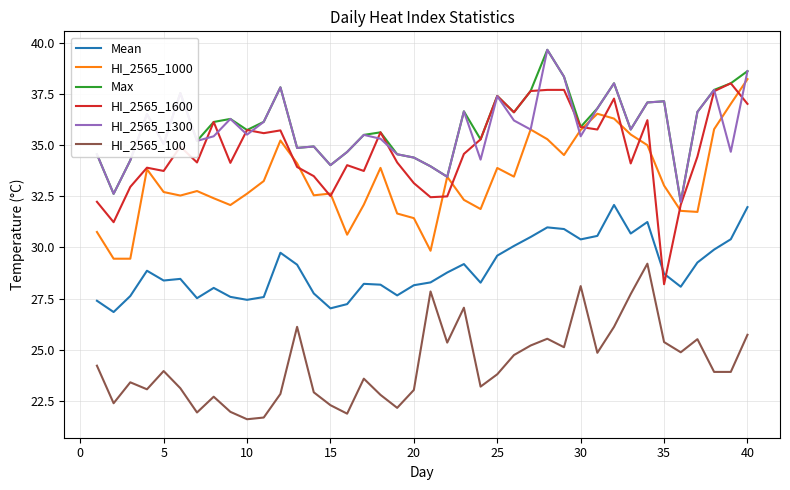

True or false: HI_2565_1300 and HI_2565_100 intersect in this chart.

False